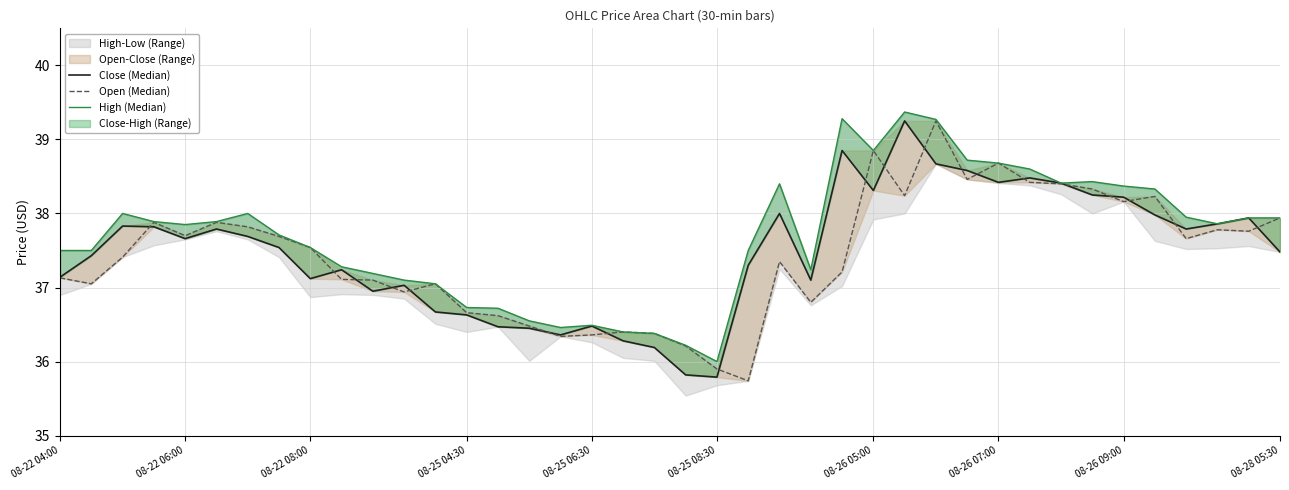

What is the difference between the second highest and minimum values in the Close (Median) series?

3.1